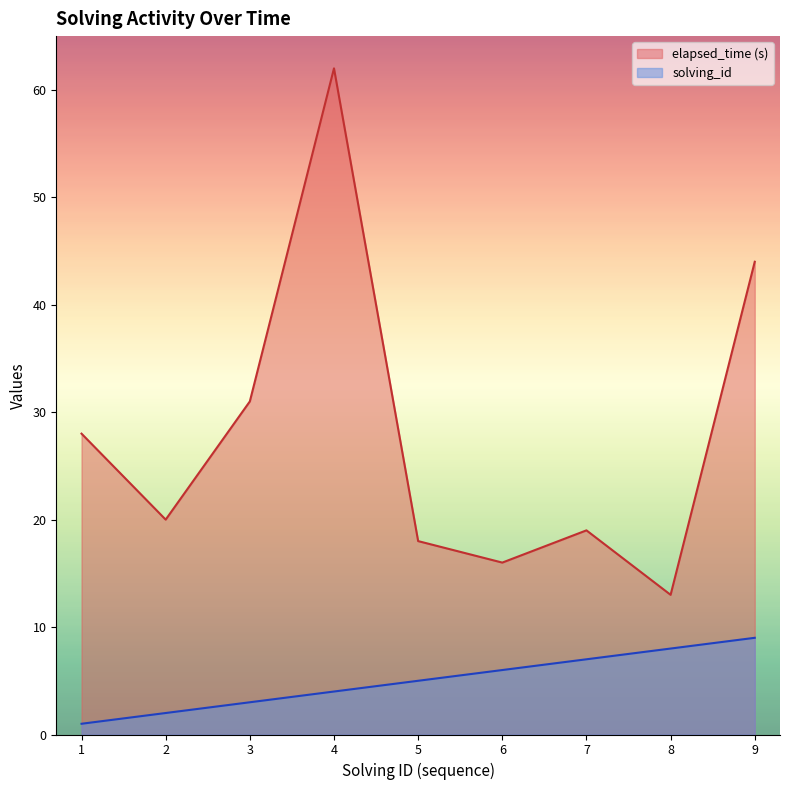

List the series in order of their overall mean, lowest first.

solving_id, elapsed_time (s)